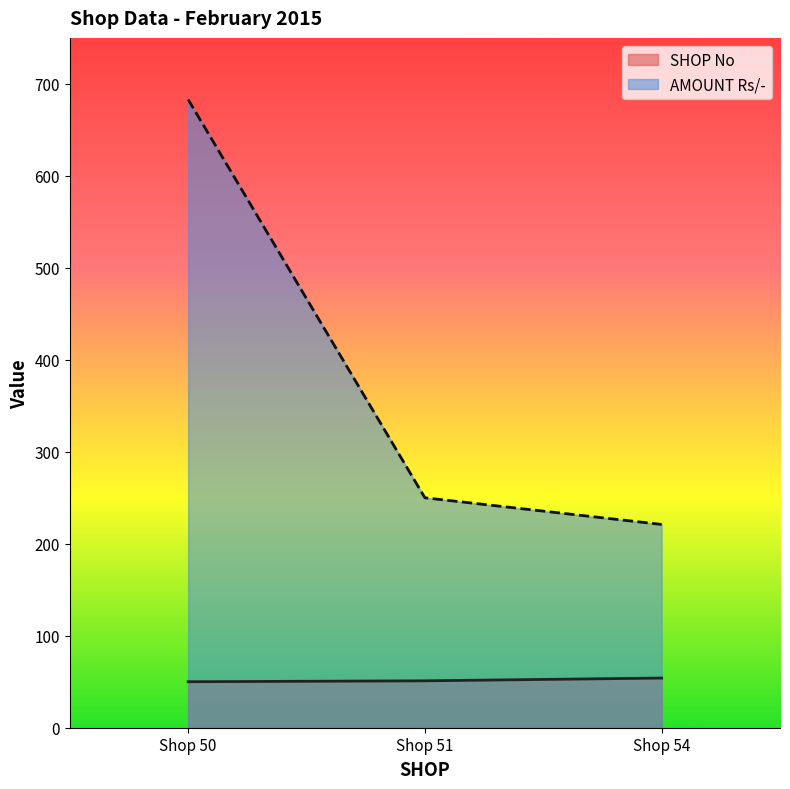

What is the difference between the maximum and minimum values in the AMOUNT Rs/- series?

462